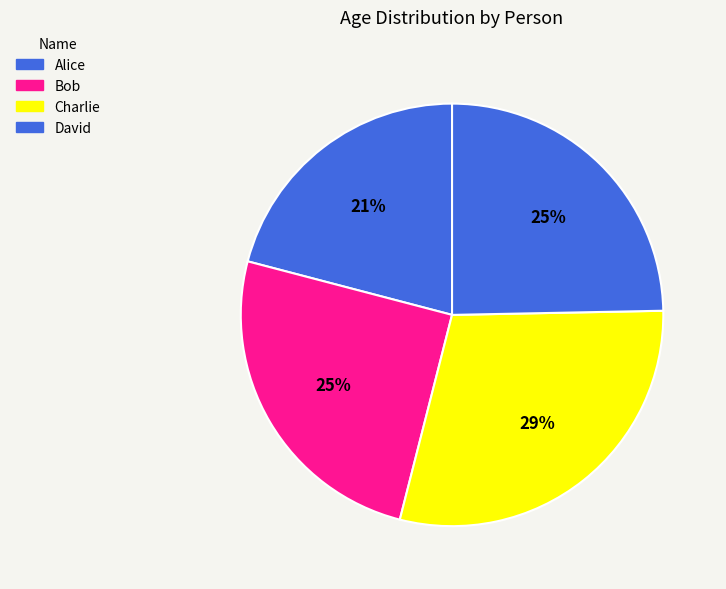

What is the largest slice in the pie chart?

Charlie